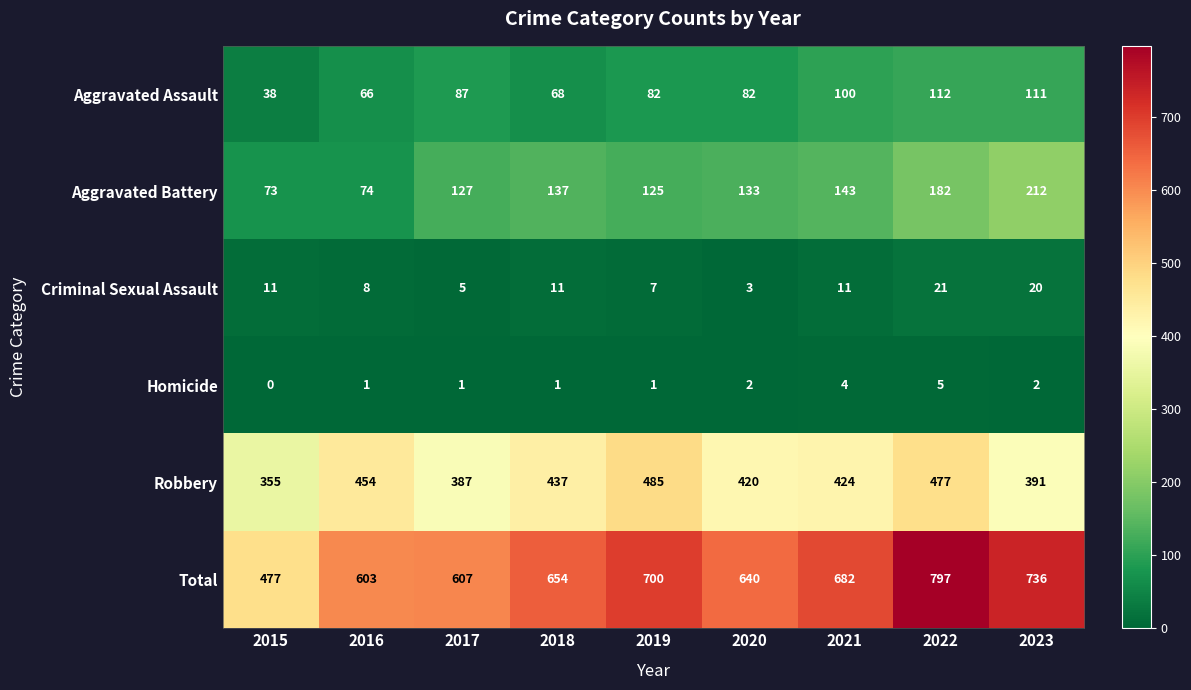

At 2022, list the series in order from largest to smallest.

Total, Robbery, Aggravated Battery, Aggravated Assault, Criminal Sexual Assault, Homicide